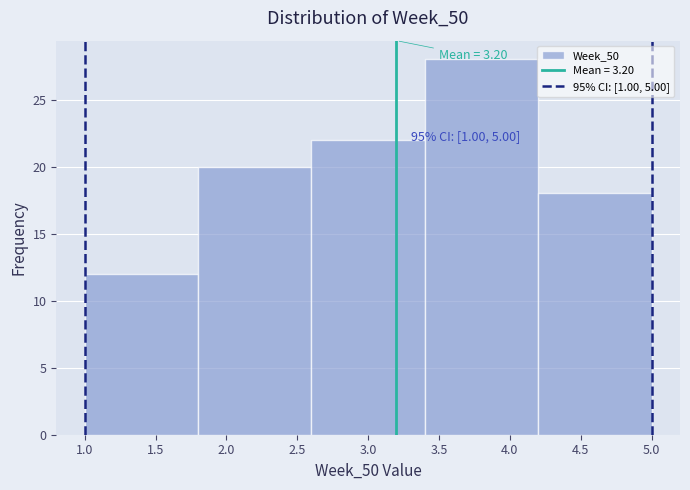

Over which range of the x-axis is the bar tallest?

3.4 to 4.2